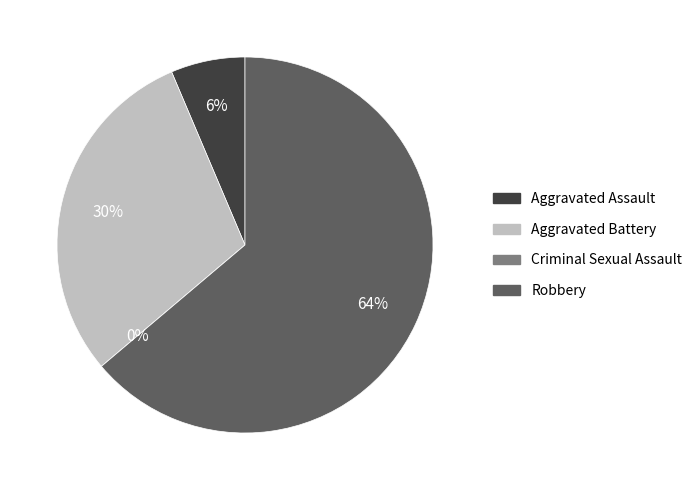

To the nearest percent, what is the difference between the largest and smallest slice percentages?

64%